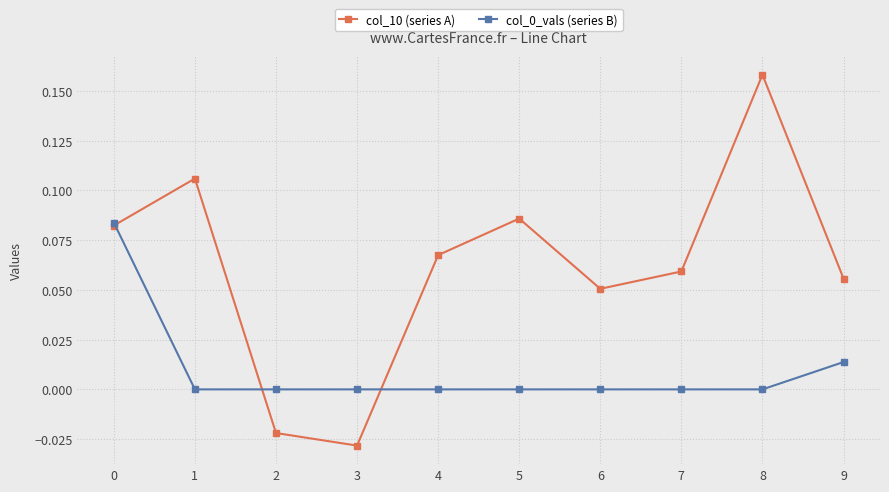

Count the col_10 (series A) values in the range 0 to 1.

8